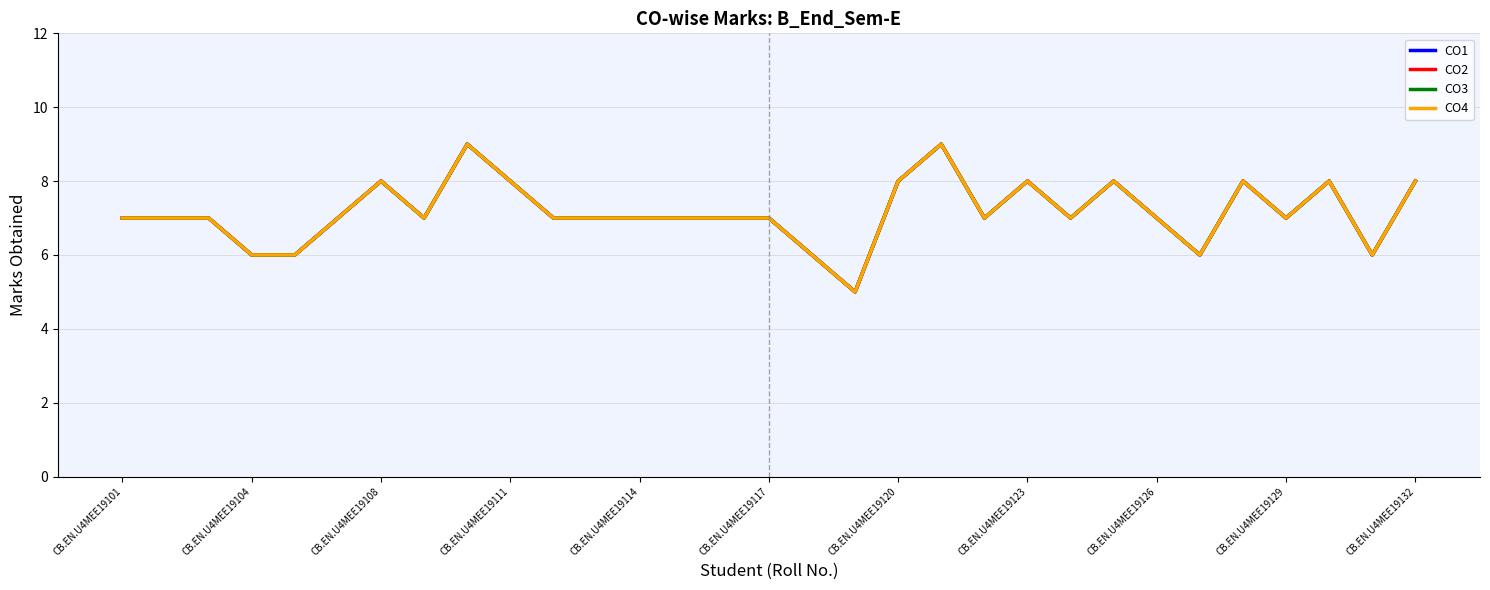

Is this an area chart (filled region under the line)?

No